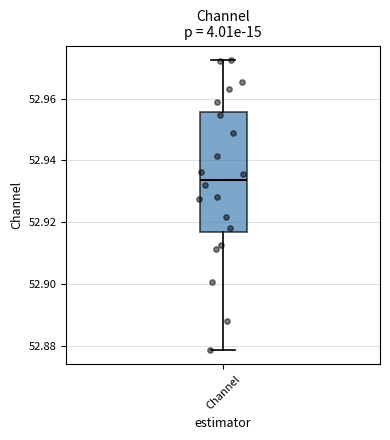

Read this box plot against the y-axis: the position of the median line, the range covered by the box, and the ends of both whiskers. The values are not printed on the chart, so give them approximately, as read against the axis.

median 52.934, box 52.916 to 52.956, whiskers 52.878 to 52.972